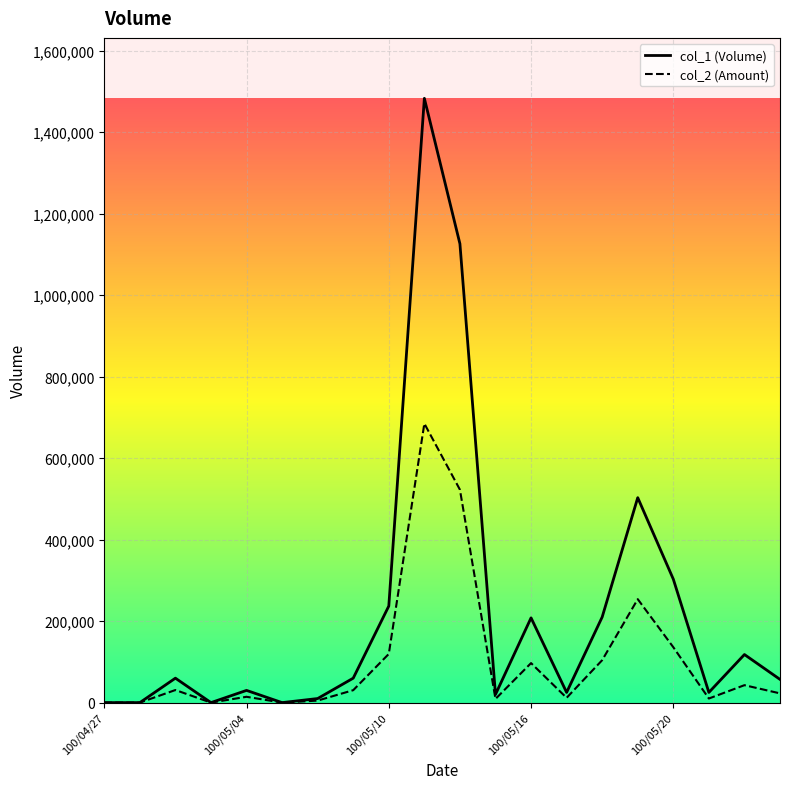

How many positive values does the col_2 series have?

16